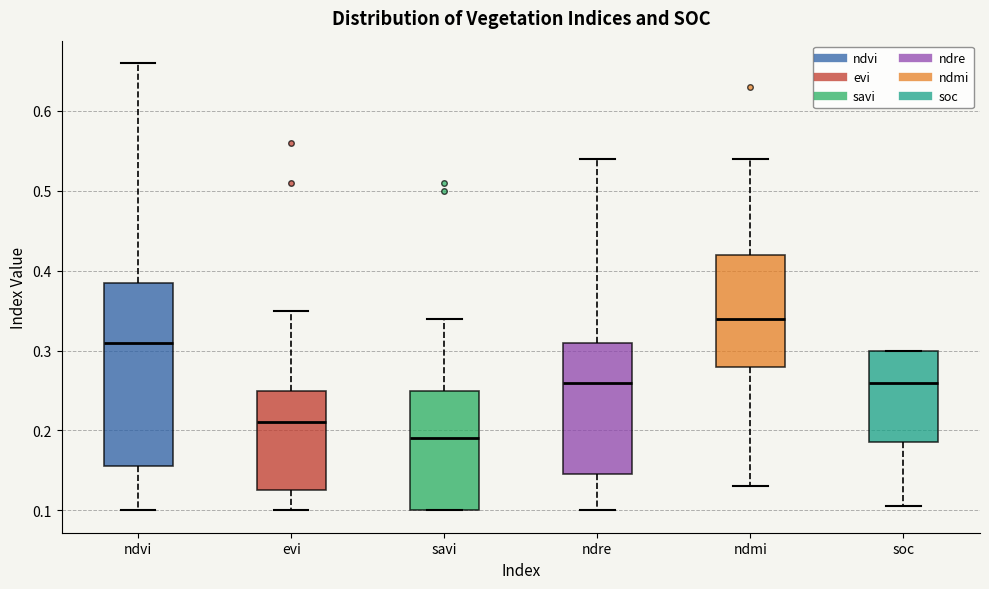

Reading left to right, transcribe this box plot: for each box, give where its median line is, the range the box spans, and where its two whiskers end, as read against the y-axis. The values are not printed on the chart, so give them approximately, as read against the axis.

ndvi: median 0.31, box 0.16 to 0.39, whiskers 0.10 to 0.66
evi: median 0.21, box 0.13 to 0.25, whiskers 0.10 to 0.35
savi: median 0.19, box 0.10 to 0.25, whiskers 0.10 to 0.34
ndre: median 0.26, box 0.15 to 0.31, whiskers 0.10 to 0.54
ndmi: median 0.34, box 0.28 to 0.42, whiskers 0.13 to 0.54
soc: median 0.26, box 0.19 to 0.30, whiskers 0.11 to 0.30